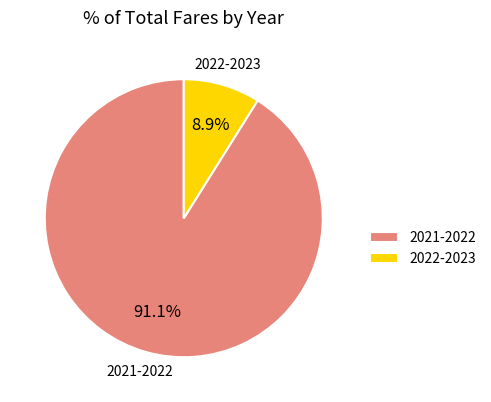

To the nearest percent, what is the combined percentage of 2021-2022 and 2022-2023?

100%